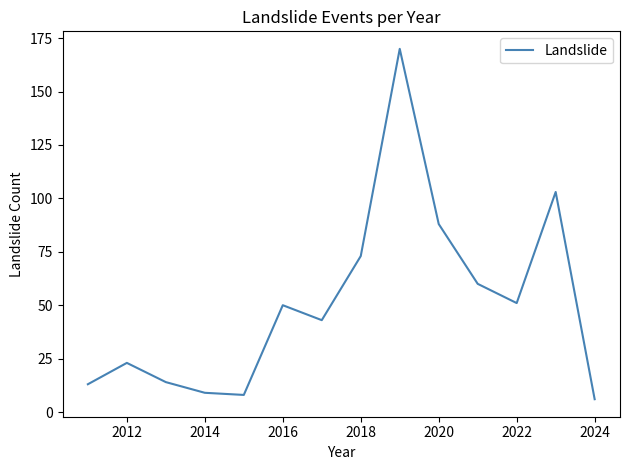

What is the average value?

51